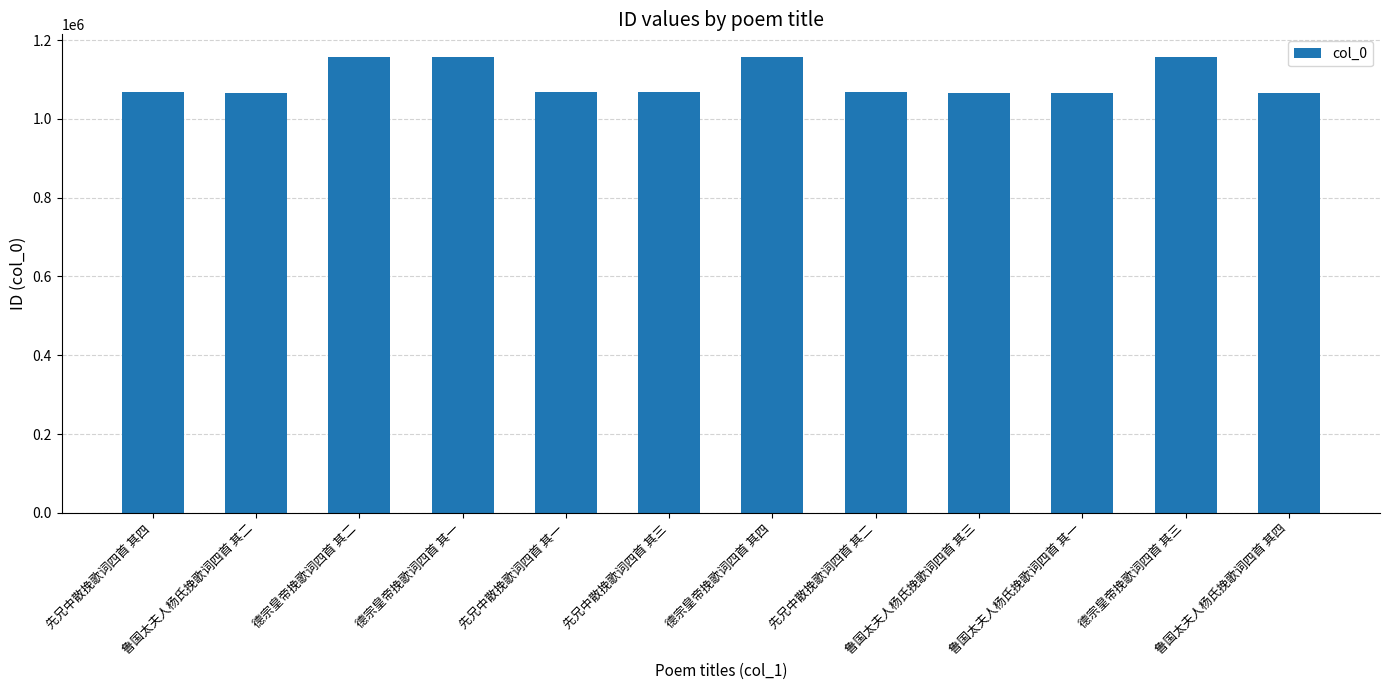

What is the change in value from 先兄中散挽歌词四首 其四 to 先兄中散挽歌词四首 其一?

-3